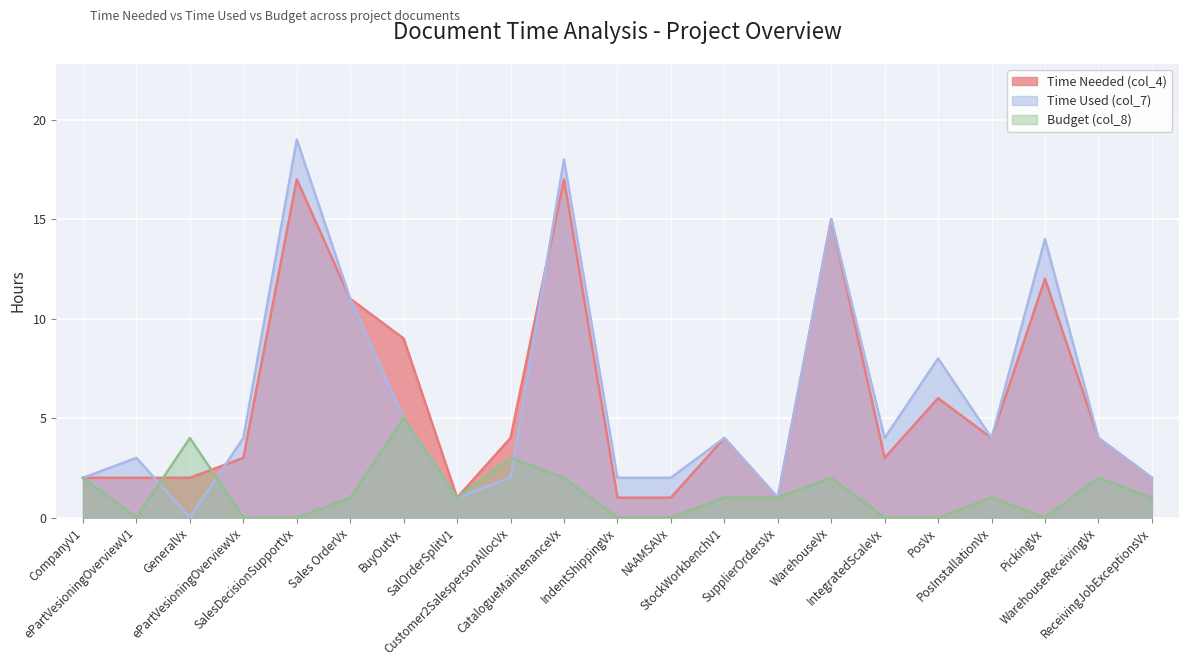

Which series has the widest spread of values?

Time Used (col_7)